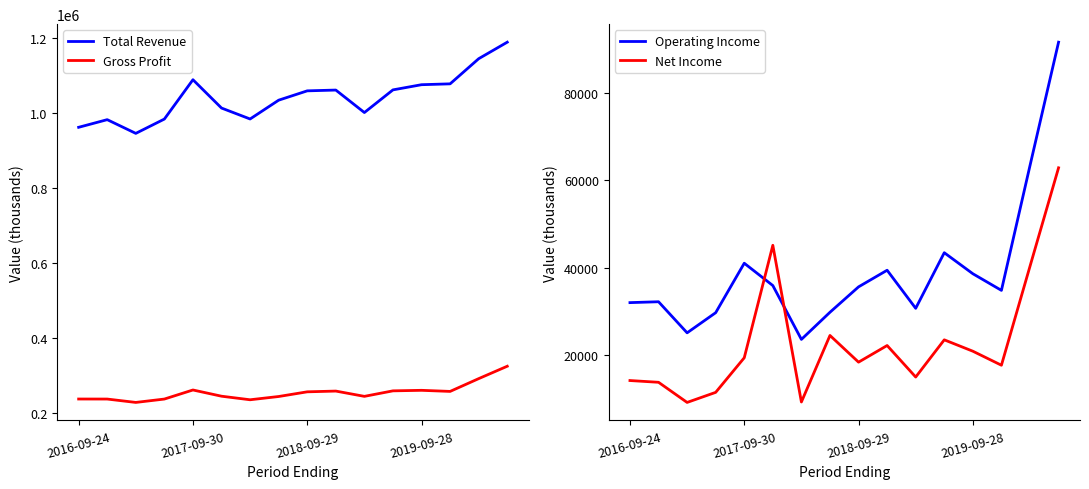

List the series in order of their peak value, highest first.

Total Revenue, Gross Profit, Operating Income, Net Income